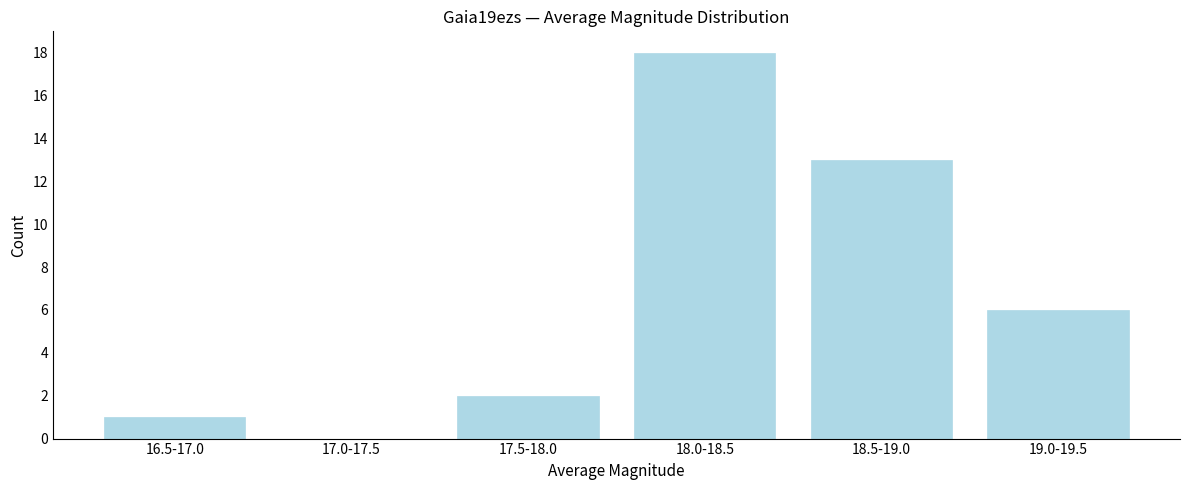

Reading left to right, transcribe all the data shown in this chart.

16.5-17.0=1	17.0-17.5=0	17.5-18.0=2	18.0-18.5=18	18.5-19.0=13	19.0-19.5=6